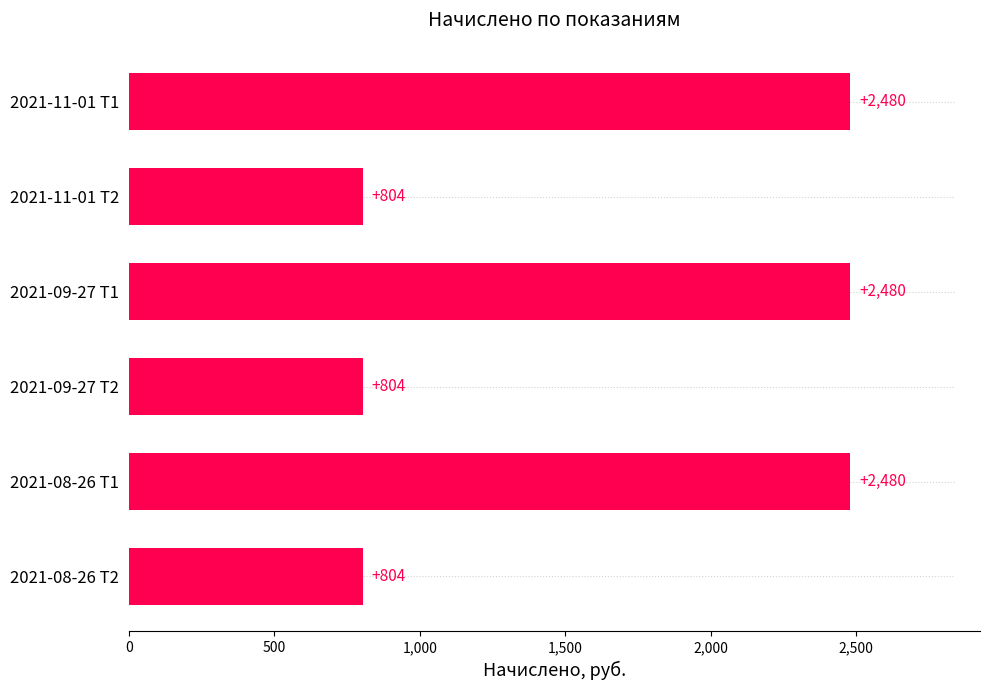

Reading top to bottom, extract all data points from this chart.

2480	804	2480	804	2480	804